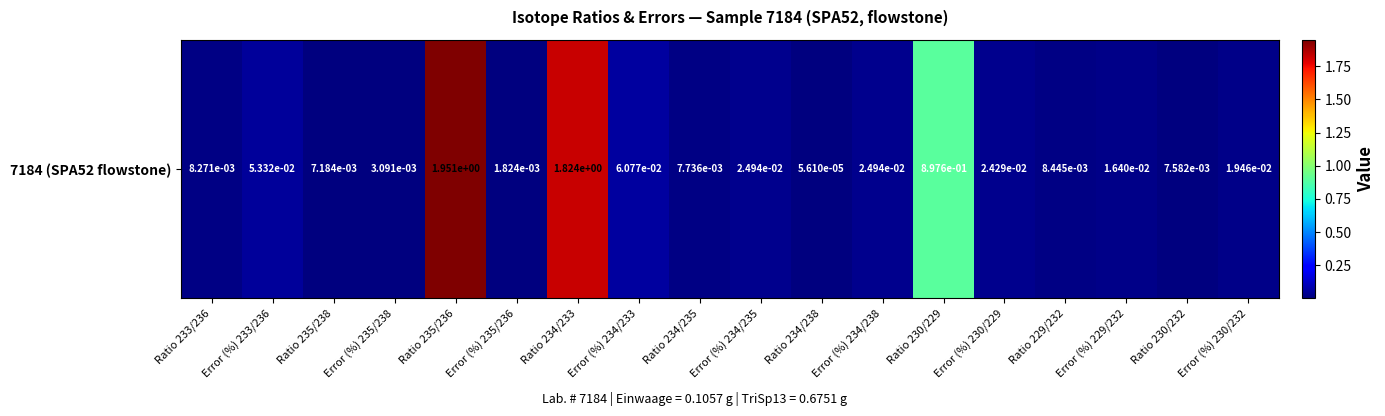

List the labels in order of value, smallest first.

Ratio 234/238, Error (%) 235/236, Error (%) 235/238, Ratio 235/238, Ratio 230/232, Ratio 234/235, Ratio 233/236, Ratio 229/232, Error (%) 229/232, Error (%) 230/232, Error (%) 230/229, Error (%) 234/235, Error (%) 234/238, Error (%) 233/236, Error (%) 234/233, Ratio 230/229, Ratio 234/233, Ratio 235/236